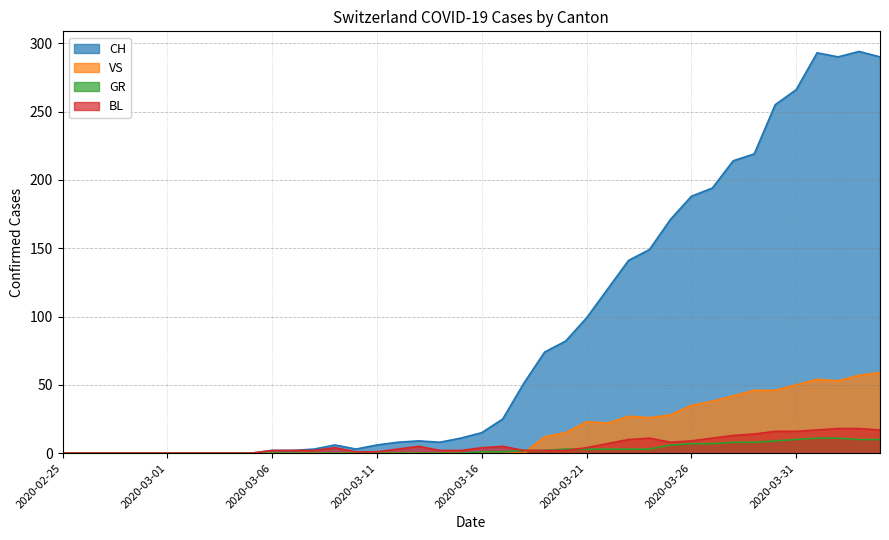

What is the difference between the BL values at 2020-03-04 and 2020-03-10?

1